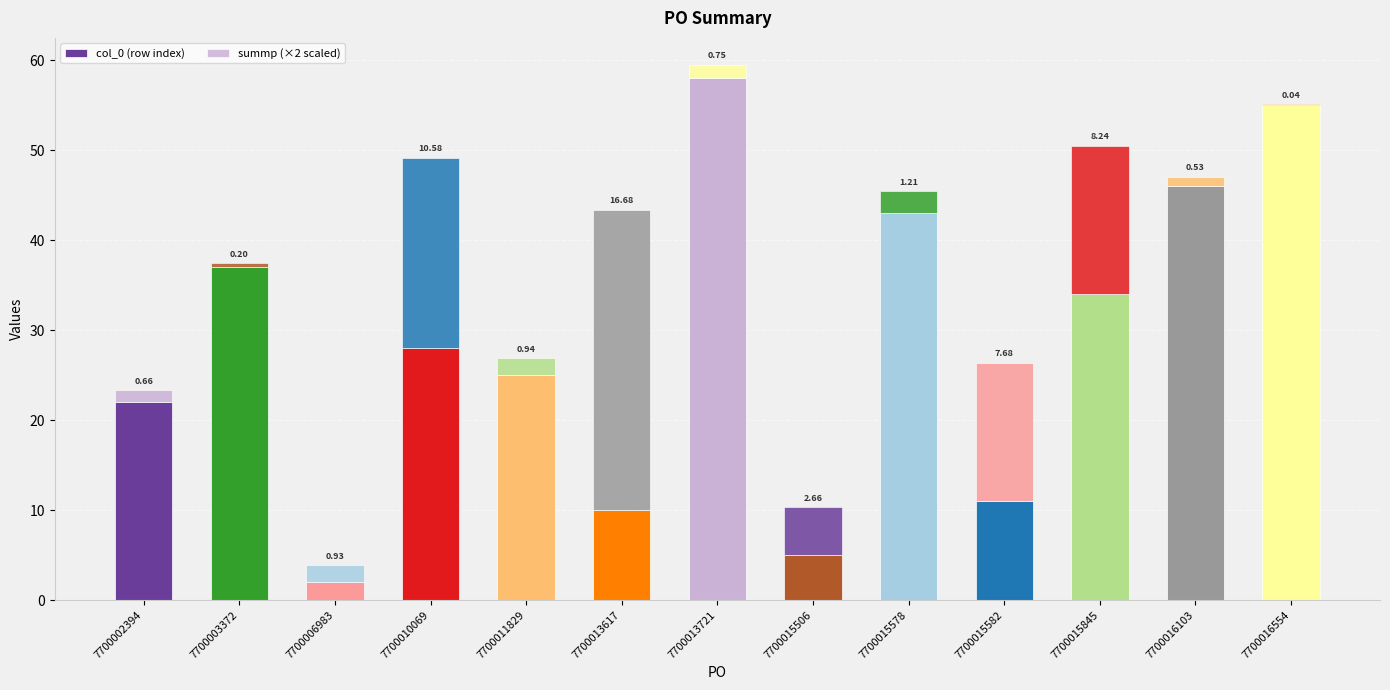

Which series has the largest total across all categories?

col_0 (row index)